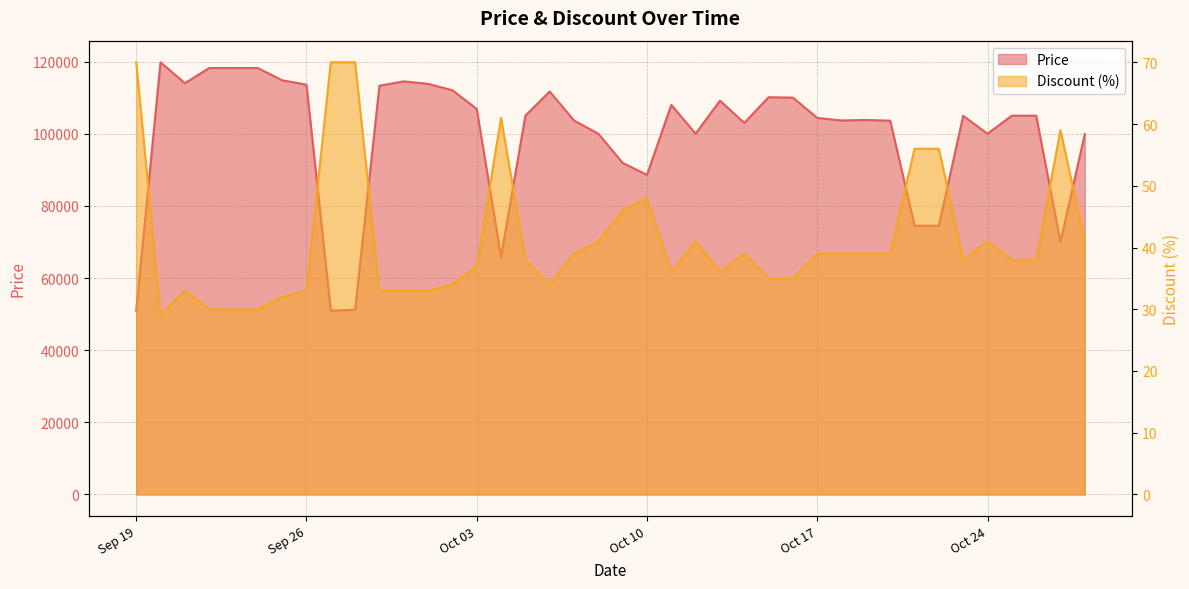

Between 2023-09-21 and 2023-10-24, which is larger?

2023-09-21